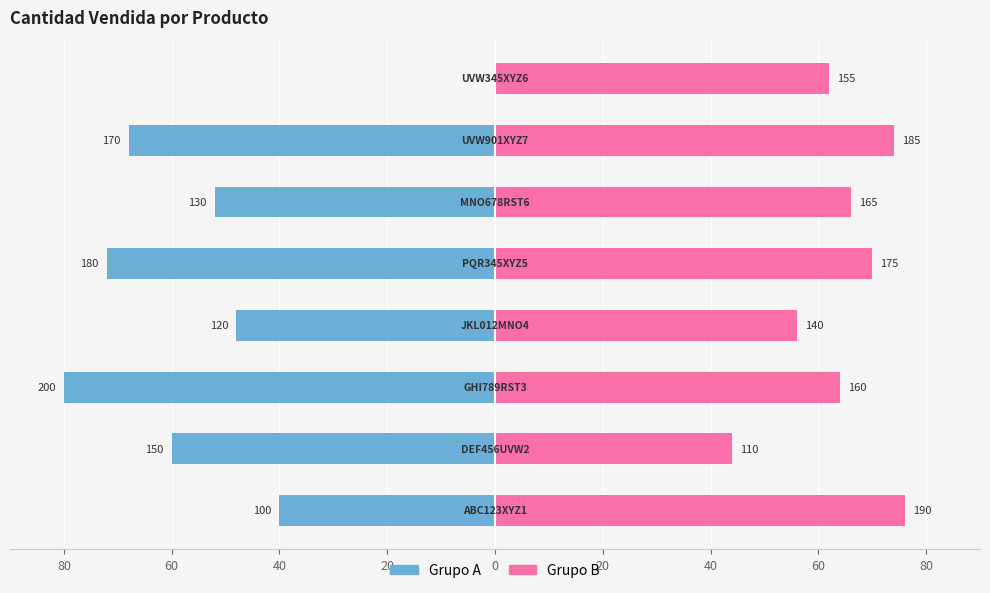

Which has a higher value, 60 or 80?

80